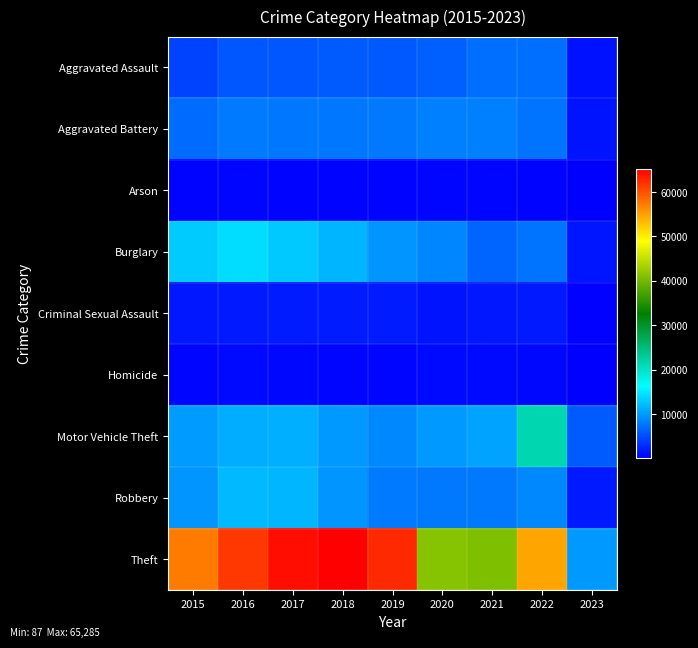

What is the total value across all series at 2018?

113373